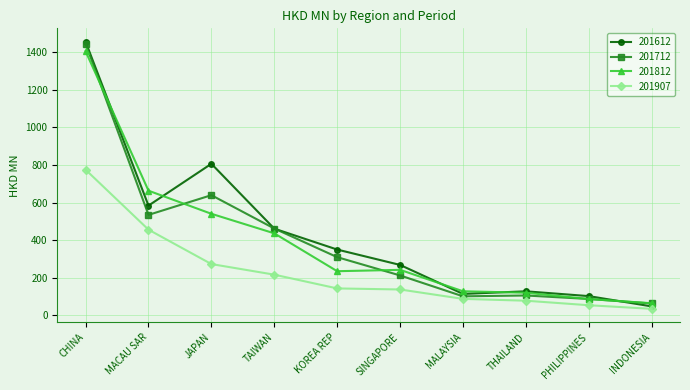

Which series has the largest total across all categories?

201612